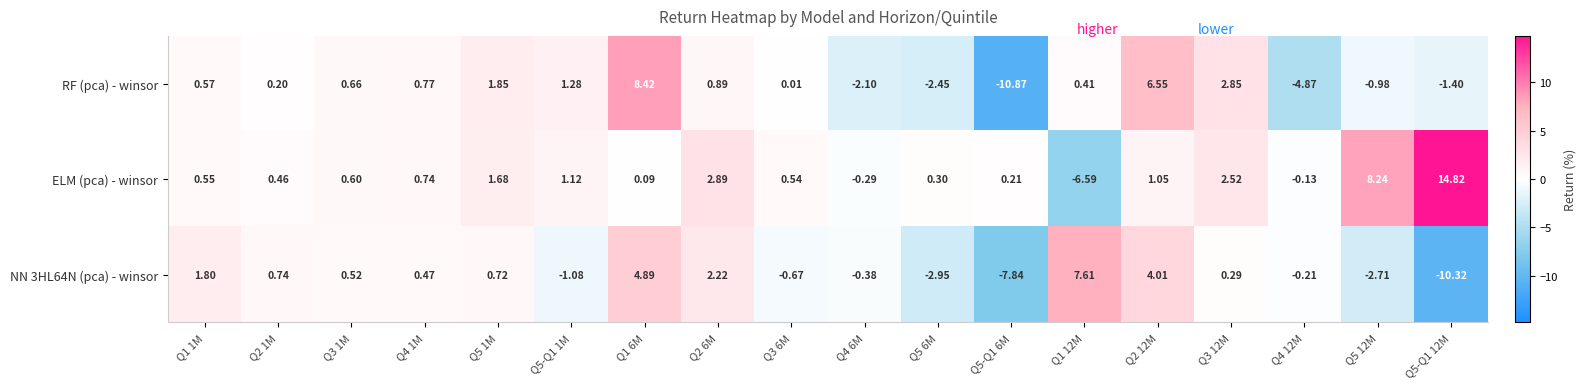

Which series has the largest range (max minus min)?

ELM (pca) - winsor